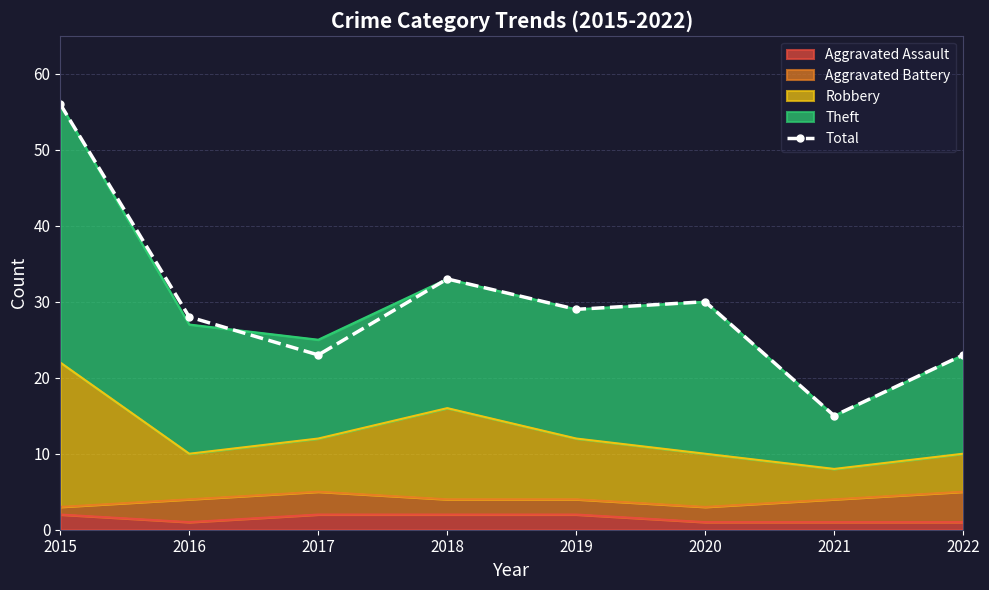

Reading right to left, extract all data points from this chart.

23	15	30	29	33	23	28	56